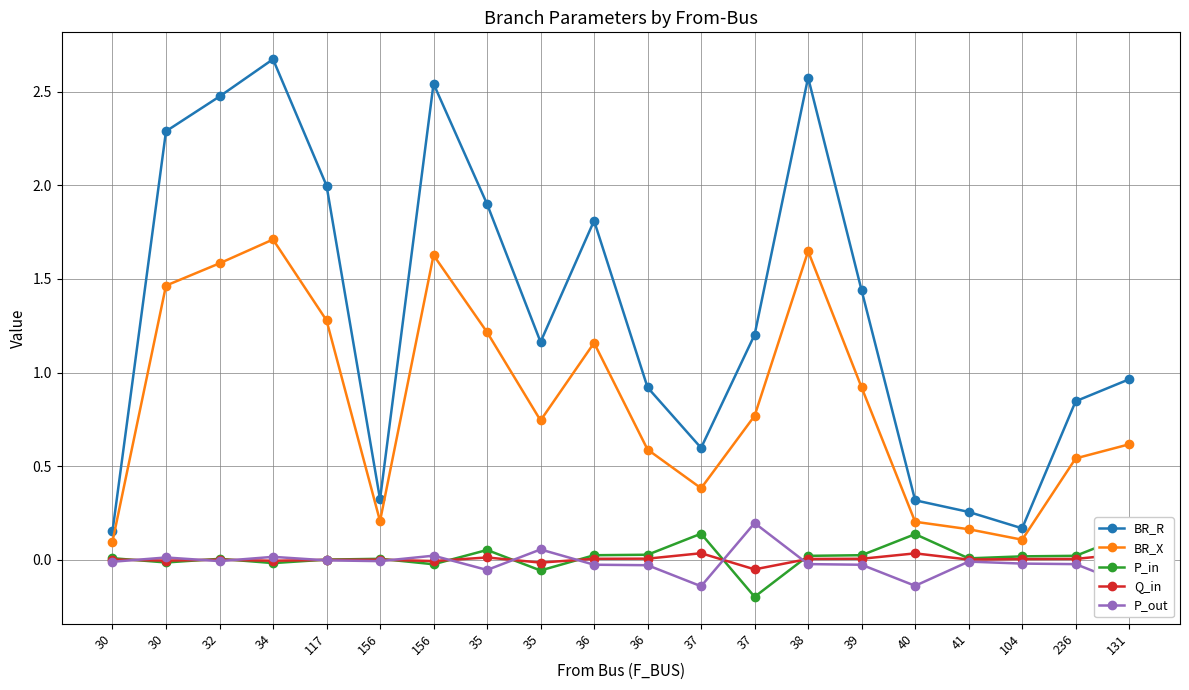

Is the value of Q_in at 38 greater than the value of P_in at 236?

No